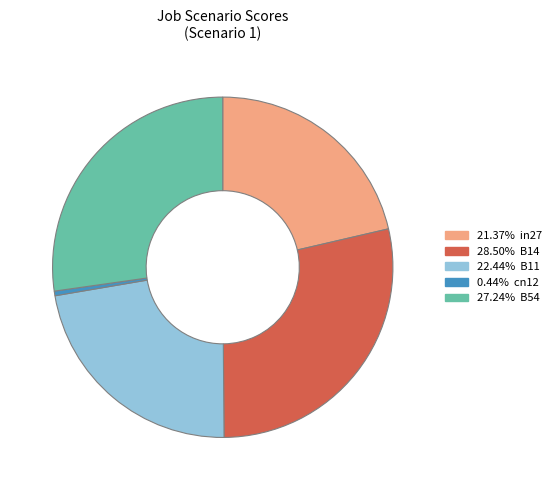

Is there any slice that represents more than half of the pie?

No